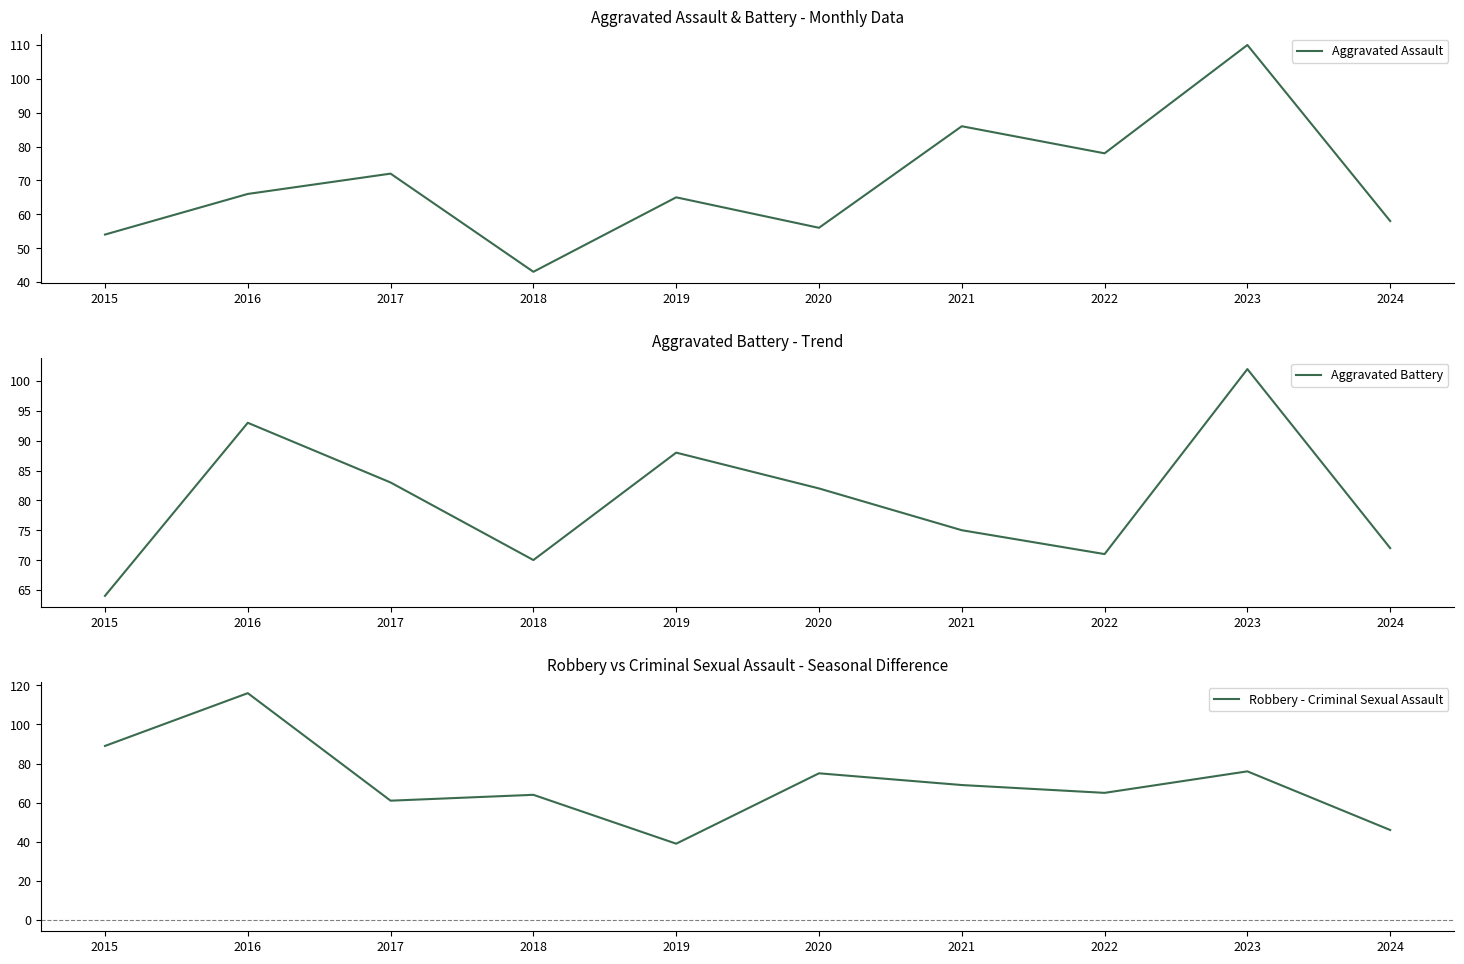

The value of Aggravated Assault at 2017 is 72. True or false?

True